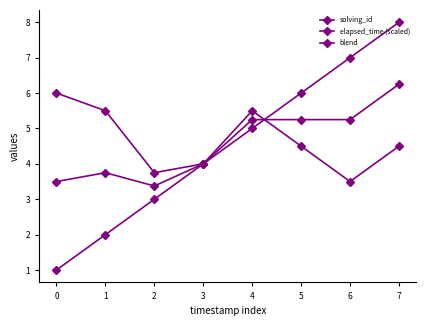

Reading left to right, what are all the values shown in this chart?

solving_id: 1.0	2.0	3.0	4.0	5.0	6.0	7.0	8.0
elapsed_time (scaled): 6.0	5.5	3.8	4.0	5.5	4.5	3.5	4.5
blend: 3.5	3.8	3.4	4.0	5.2	5.2	5.2	6.2